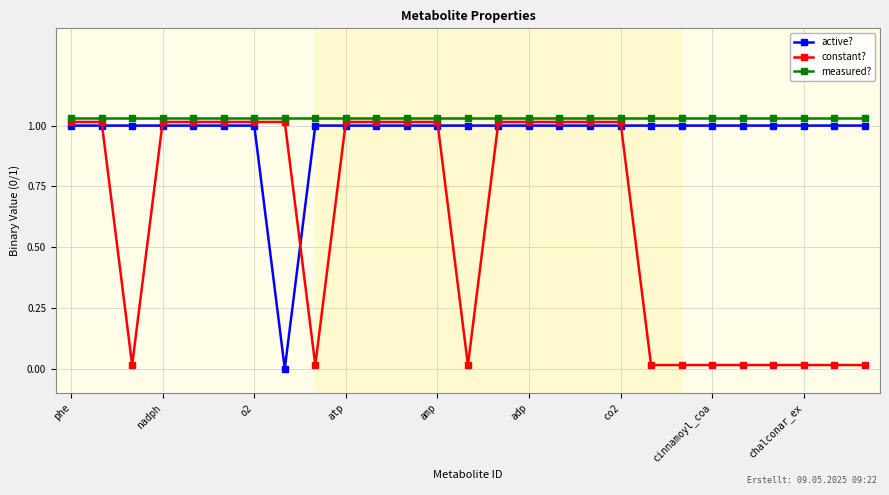

Which series ends up on top after the final intersection of constant? and active??

active?